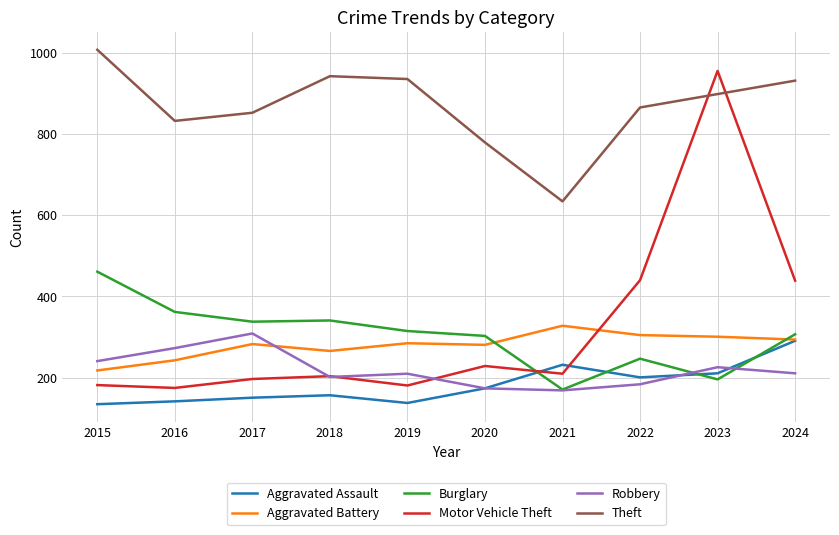

How many intersections are there between Aggravated Assault and Motor Vehicle Theft?

2